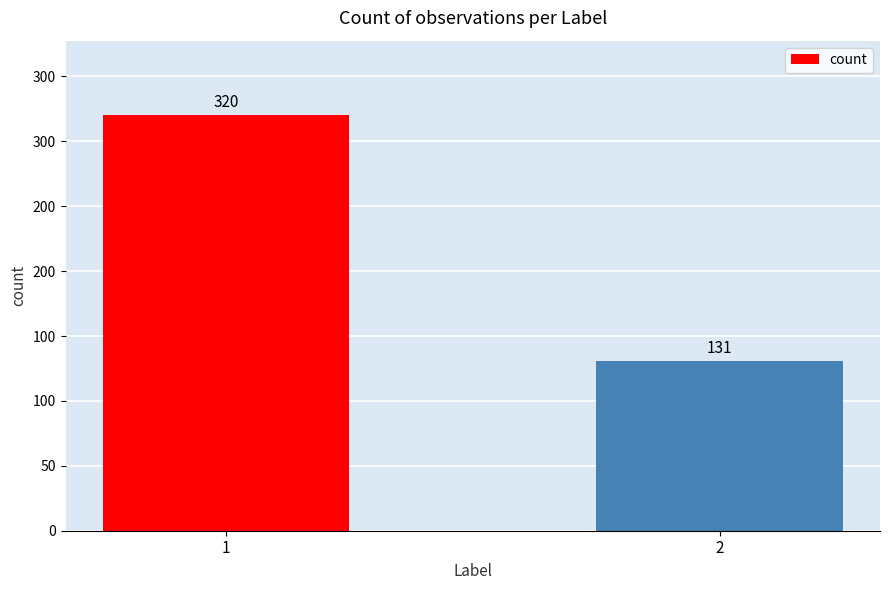

Does the chart contain any negative values?

No